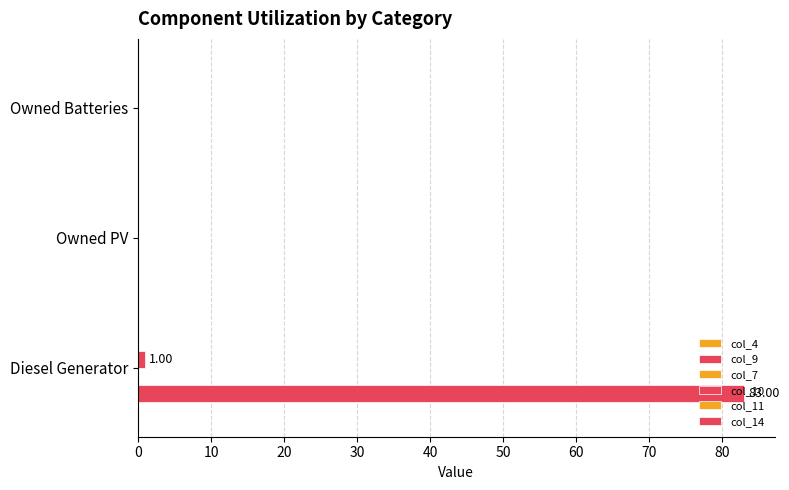

How many data points does each series have?

3